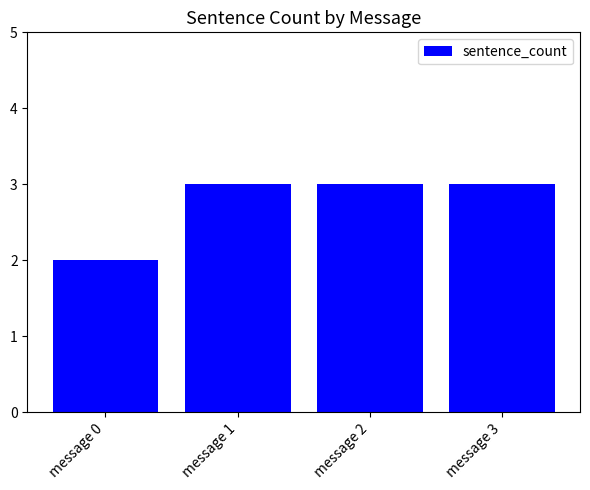

How many bars are there in total?

4